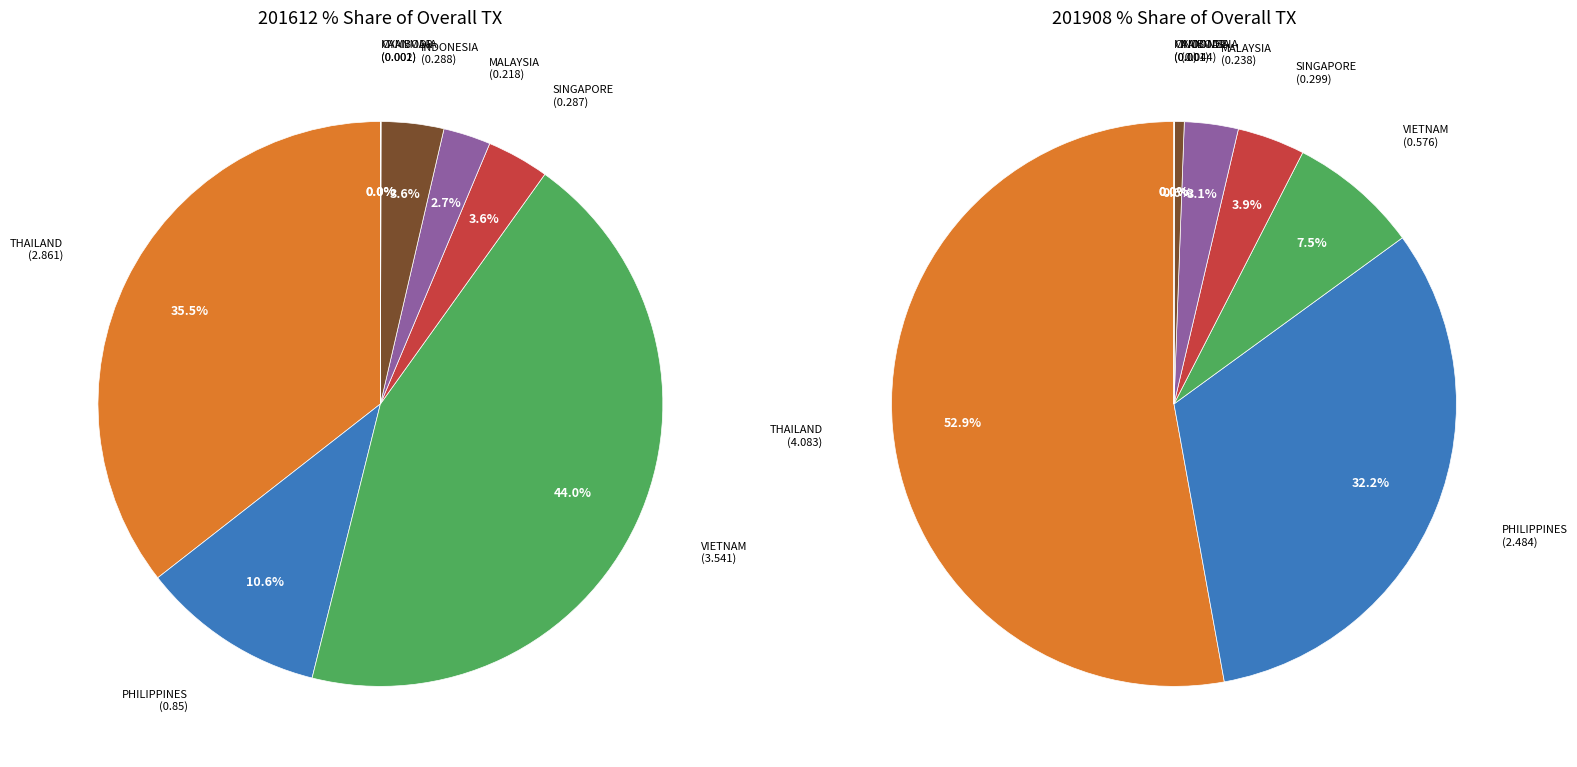

Is there any slice that represents more than half of the pie?

No